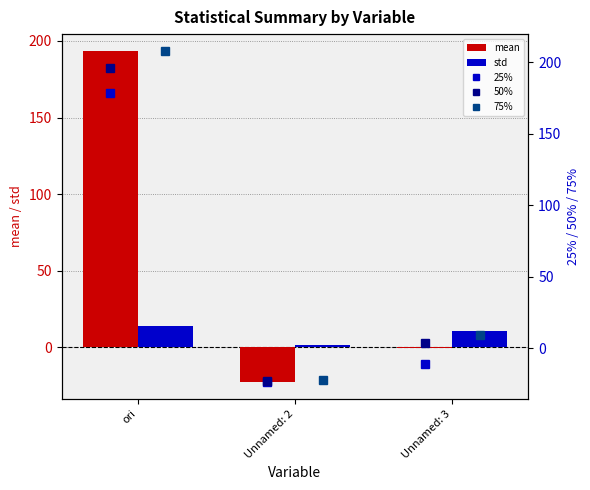

What is the sum of all 75% values?

194.4